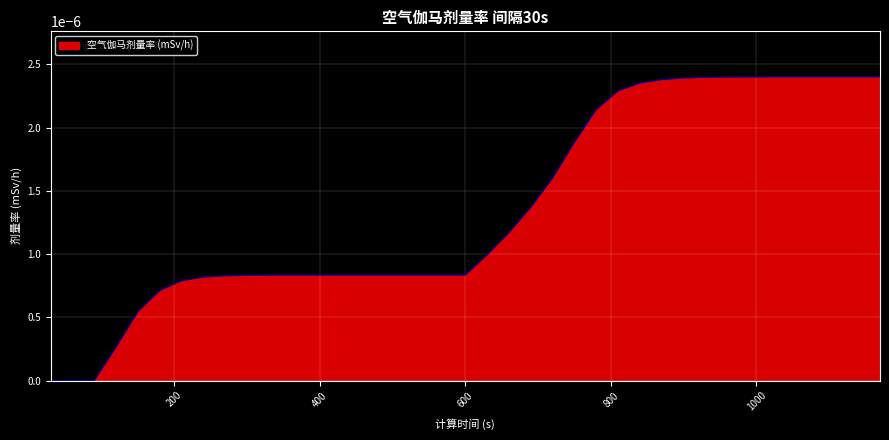

Is this an area chart (filled region under the line)?

Yes